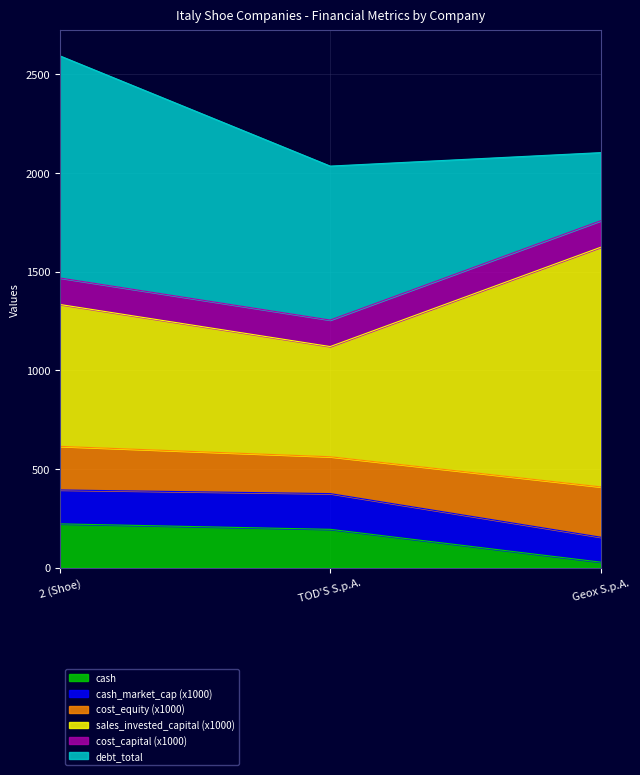

What is the value of the cash point at the 2nd from the left?

193.9